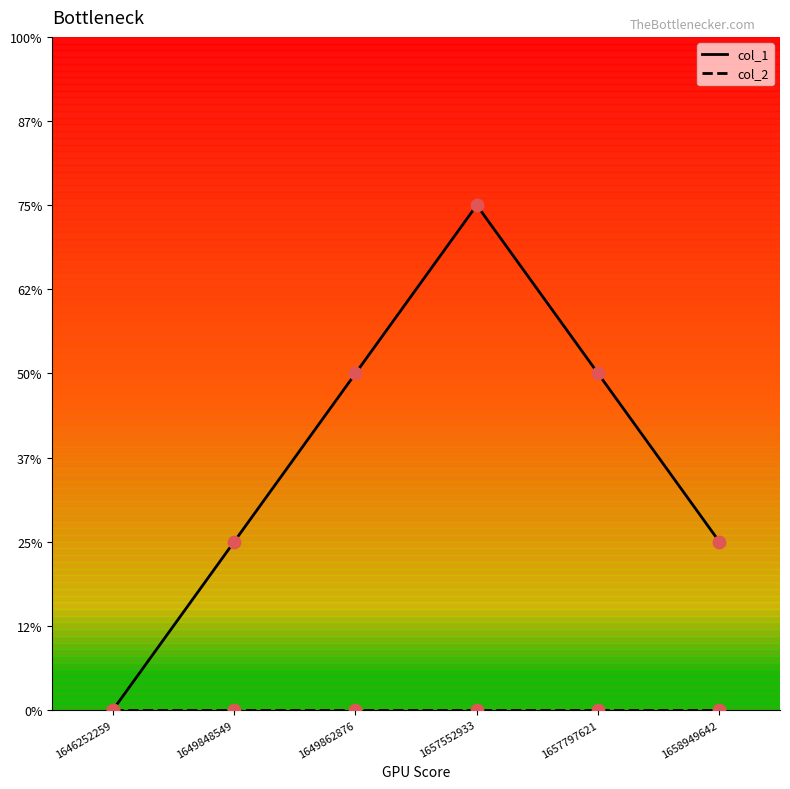

Is this an area chart (filled region under the line)?

No